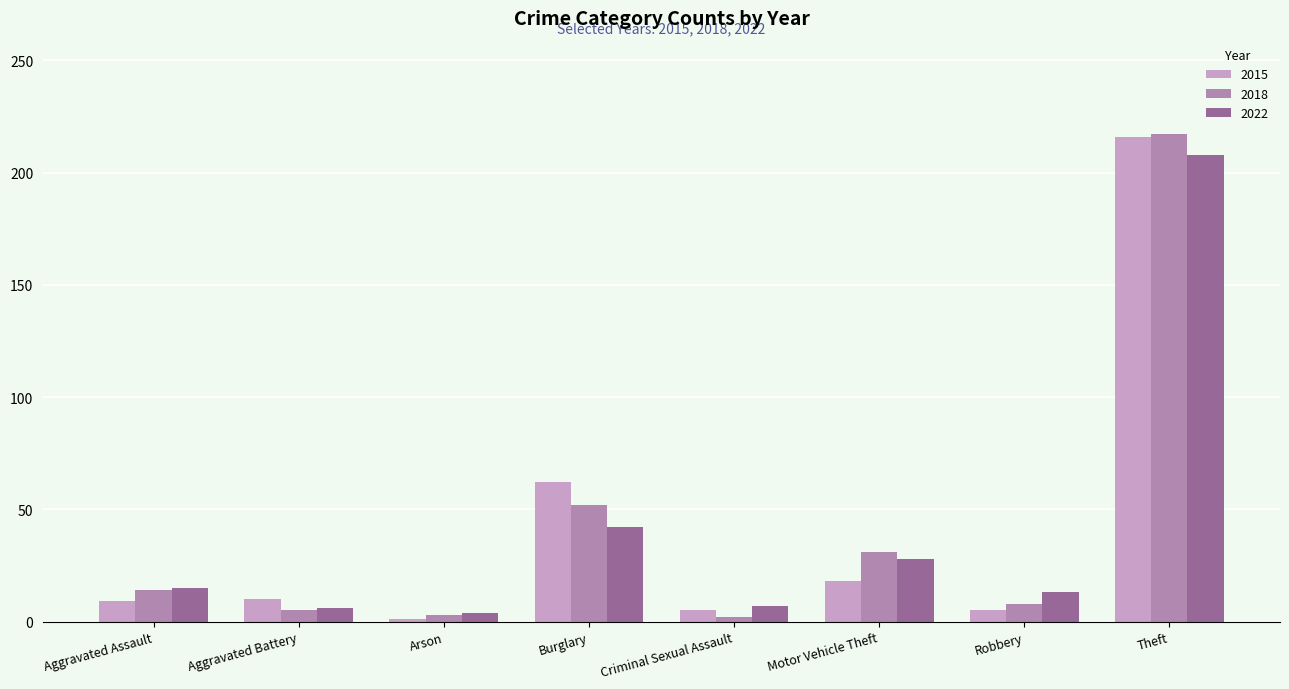

What is the approximate value of 2018 at Theft?

217